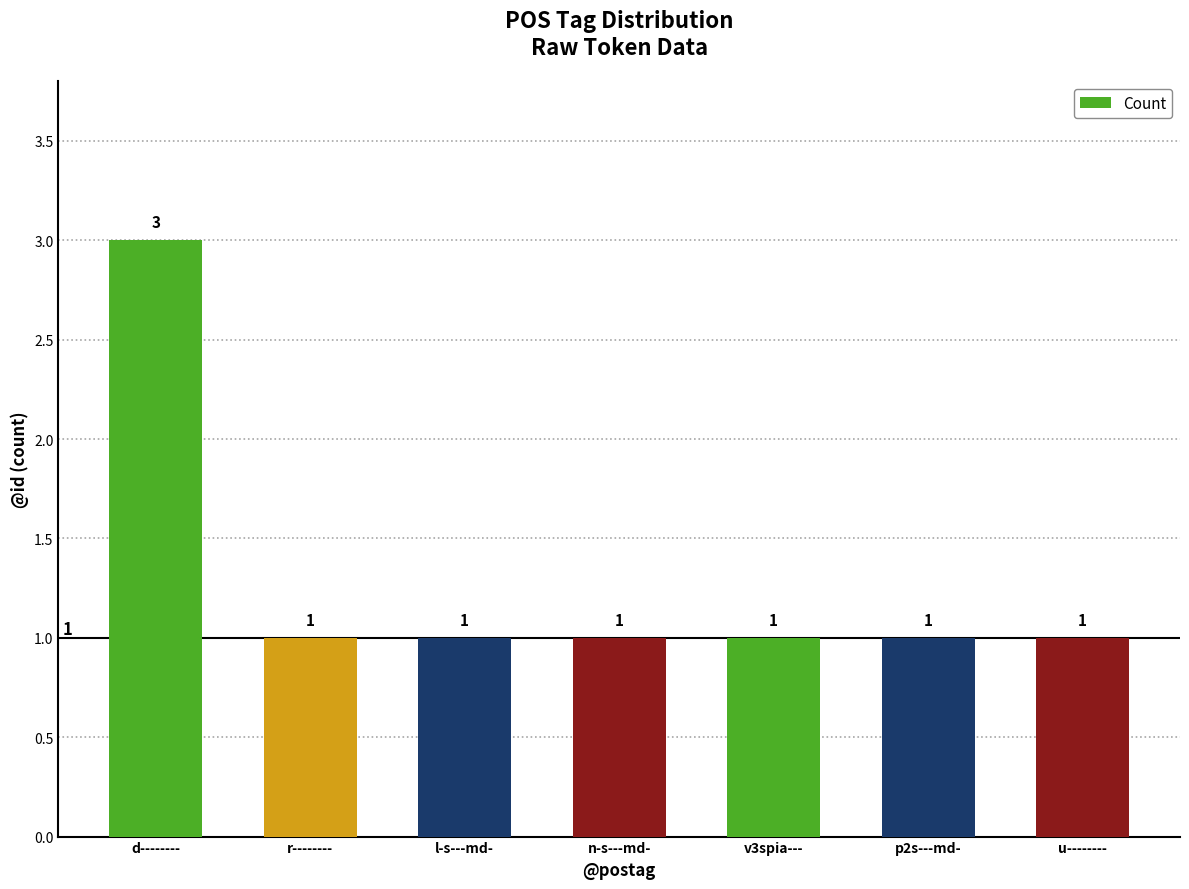

What is the difference between the values at d-------- and p2s---md-?

2